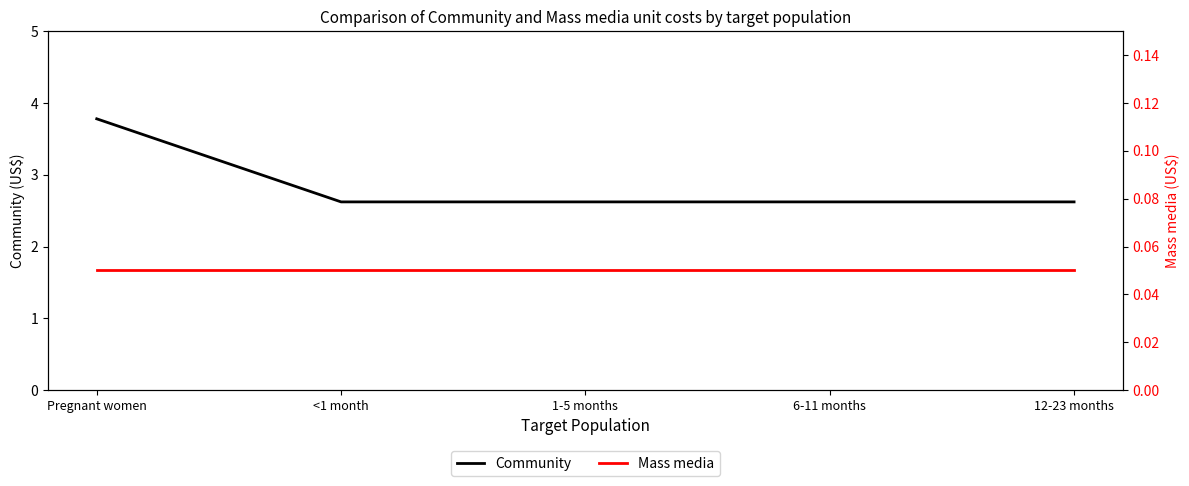

Rank the series by their maximum value, from highest to lowest.

Community, Mass media